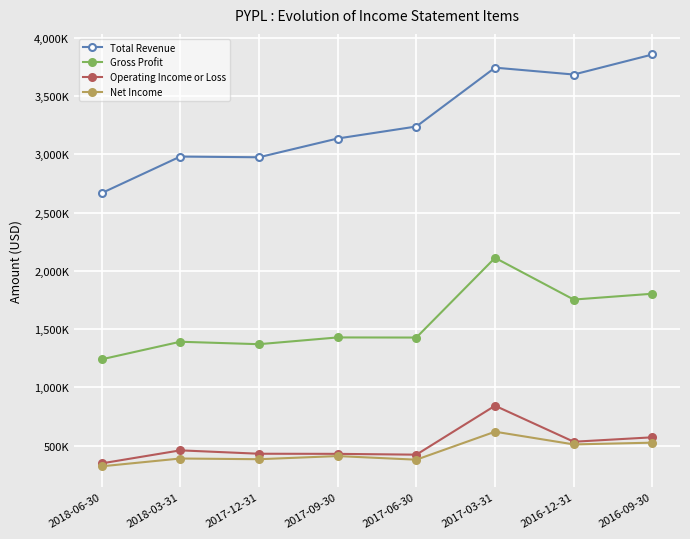

Is this an area chart (filled region under the line)?

No